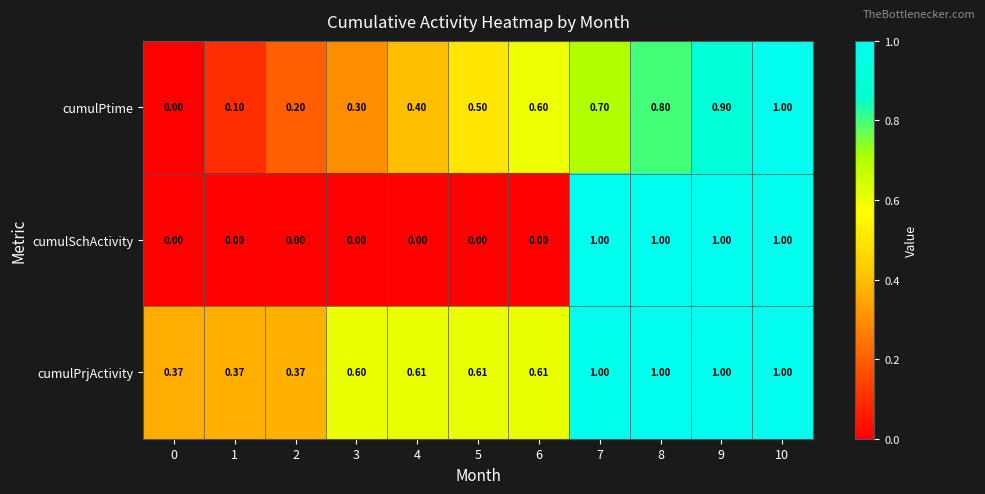

Between 0 and 1, which series saw the biggest shift?

cumulPtime